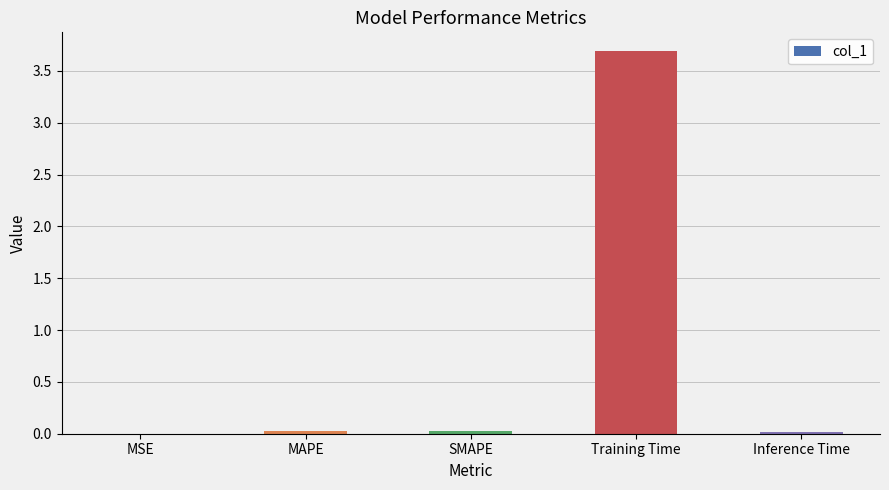

Is it true that the value at Training Time is 5.5?

False